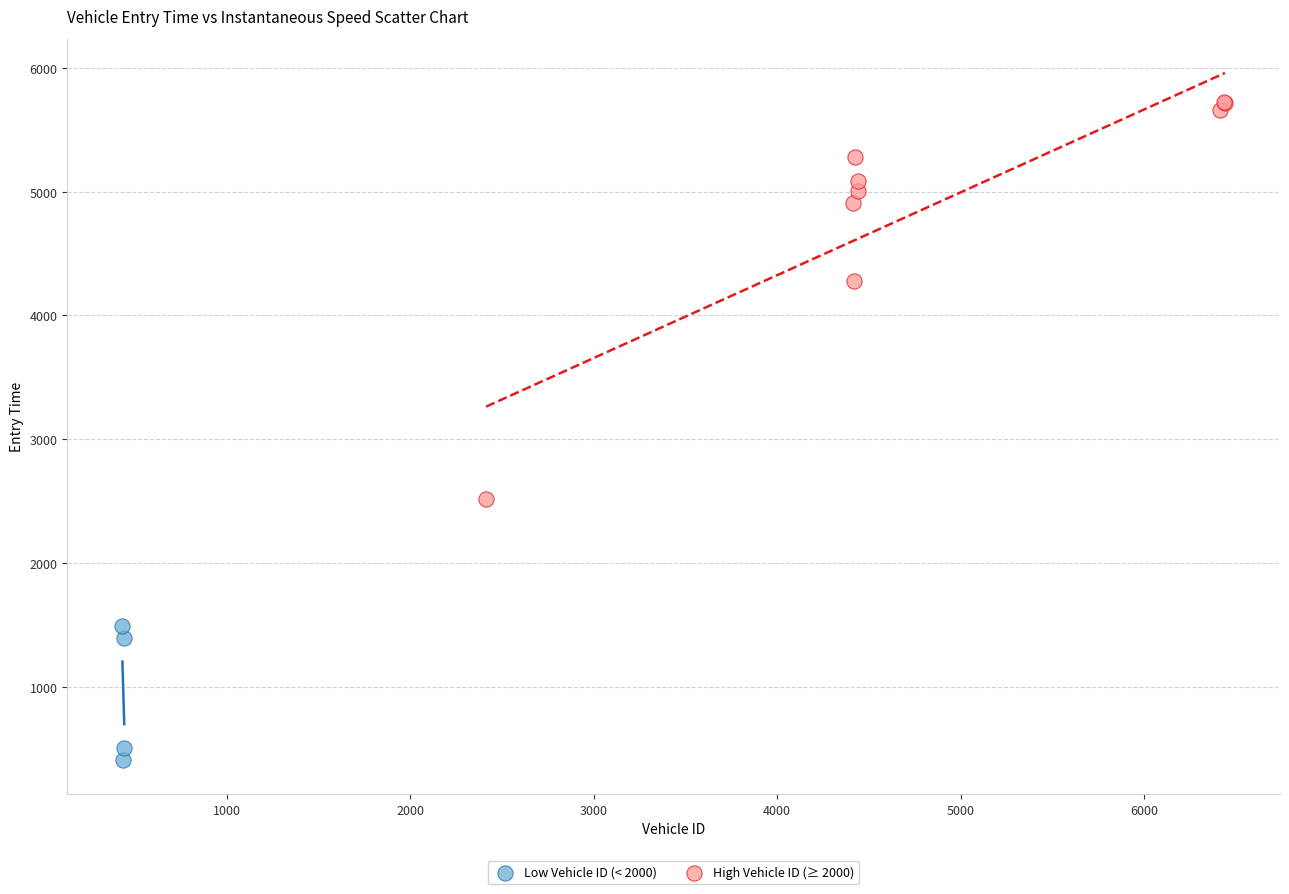

Which series reaches the minimum Y coordinate?

Low Vehicle ID (< 2000)